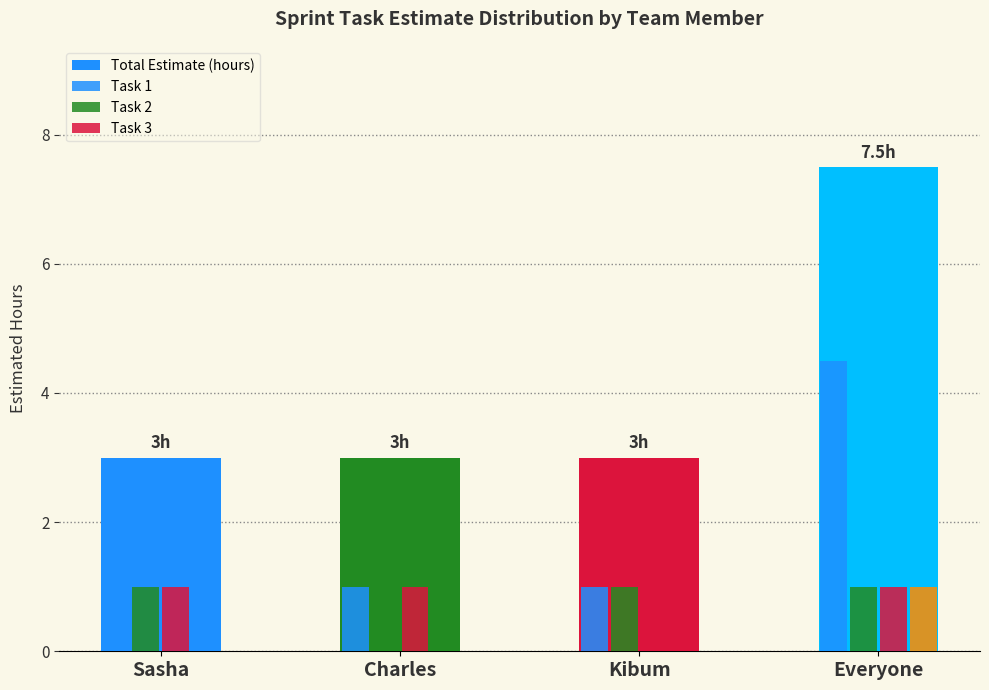

Which label corresponds to the smallest value in the chart?

Sasha